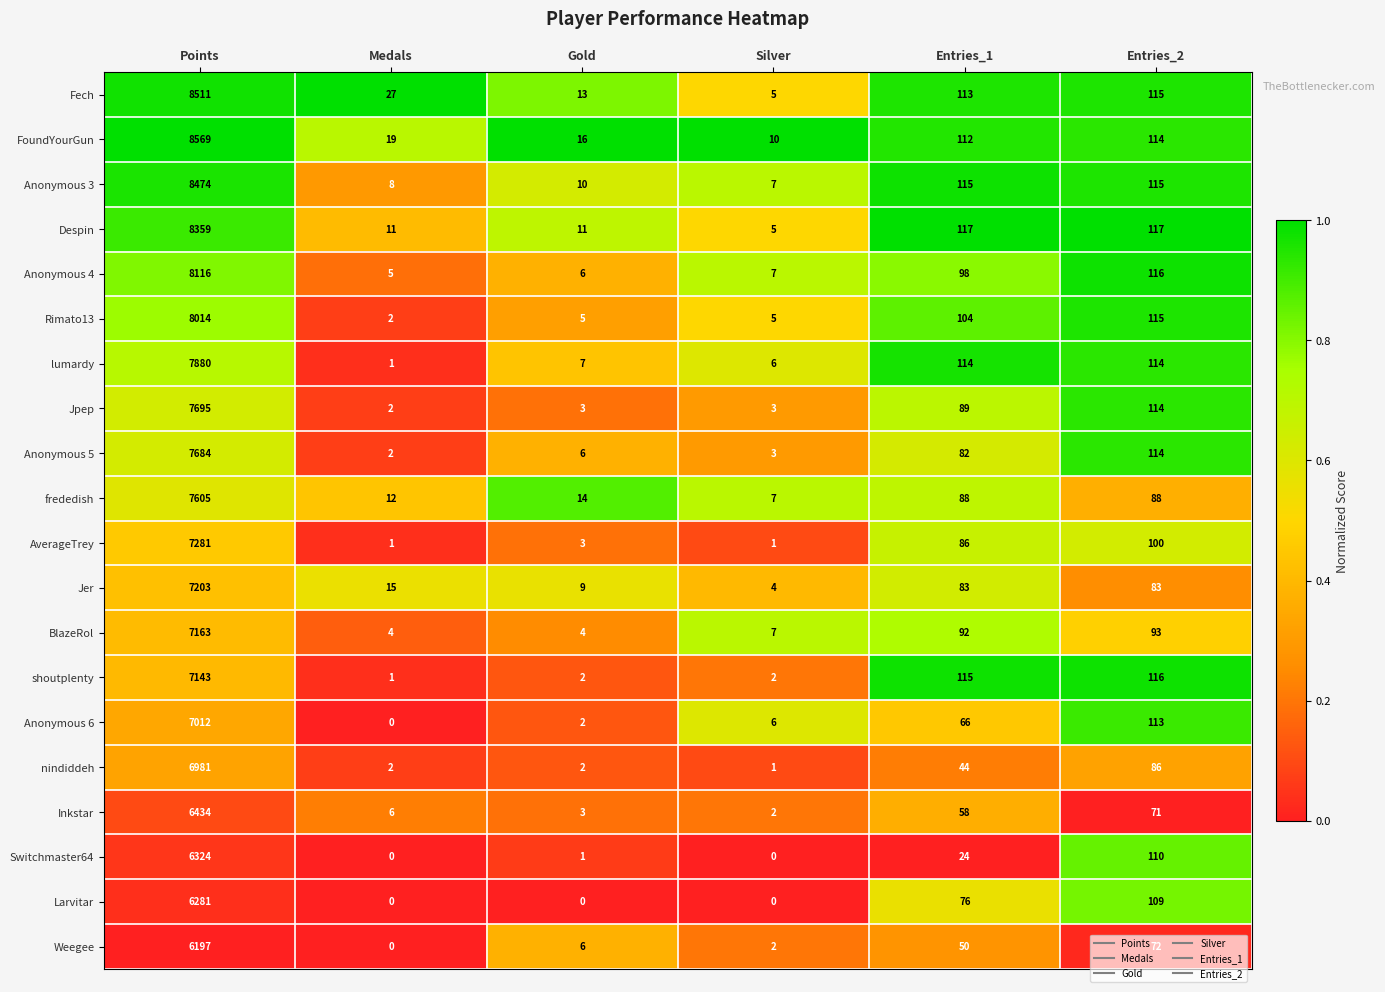

What is the difference between the maximum and minimum values in the Despin series?

8354